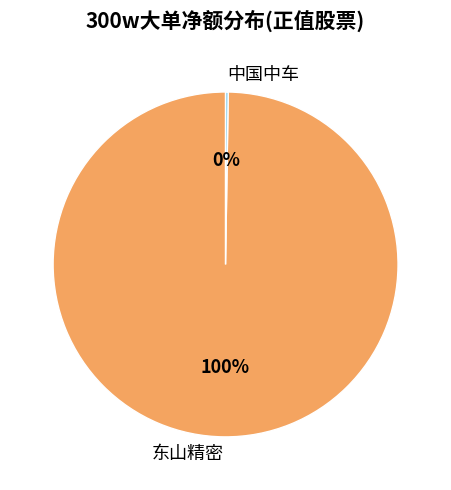

Is there a majority slice in this chart?

Yes